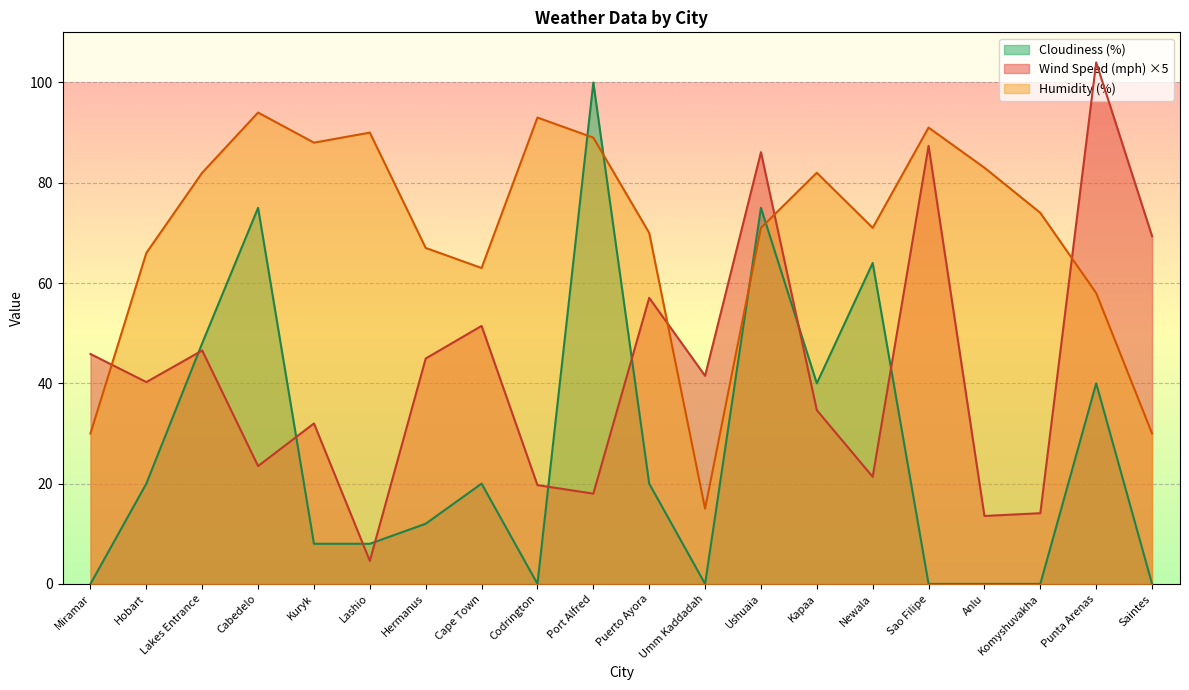

Which series has the largest total across all categories?

Humidity (%)